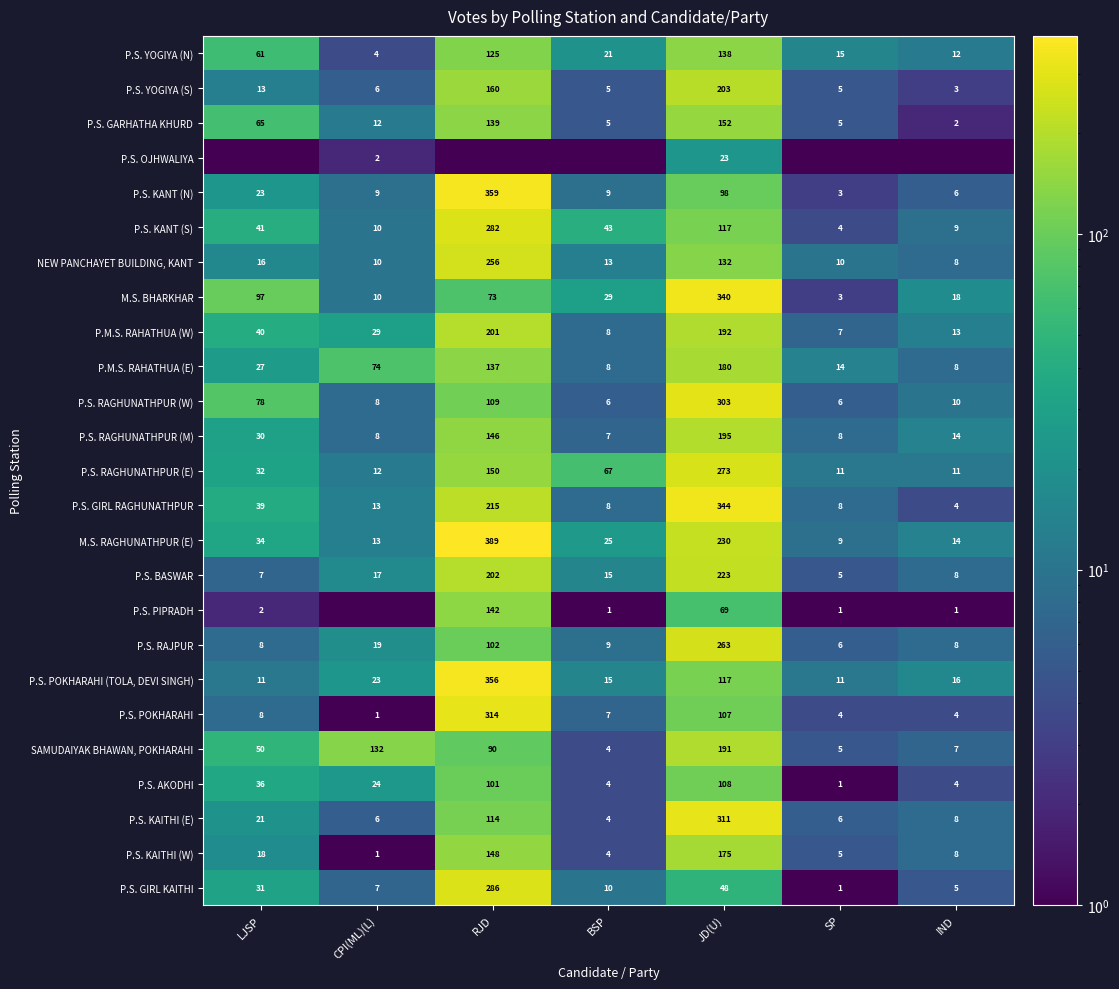

What is the sum of the P.S. KAITHI (E) values at BSP and IND?

12.0